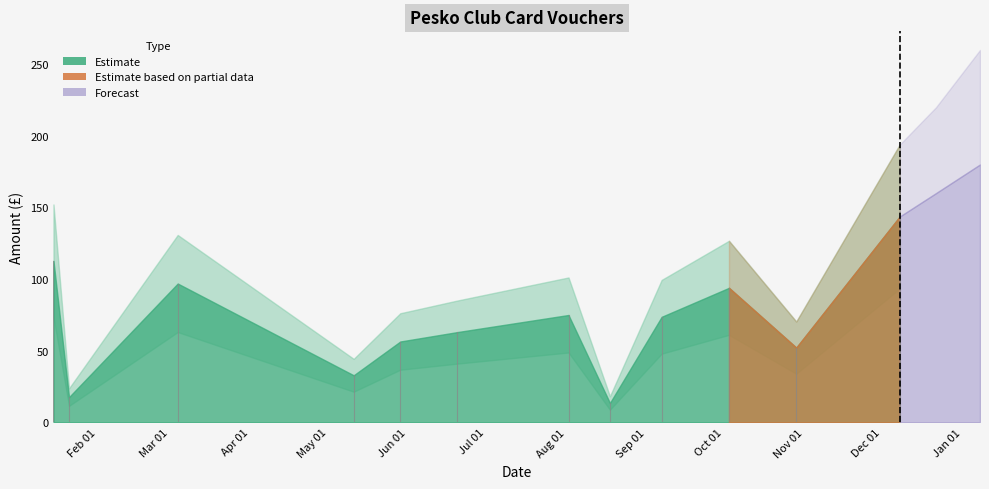

What position from the left is 2018-08-18?

8